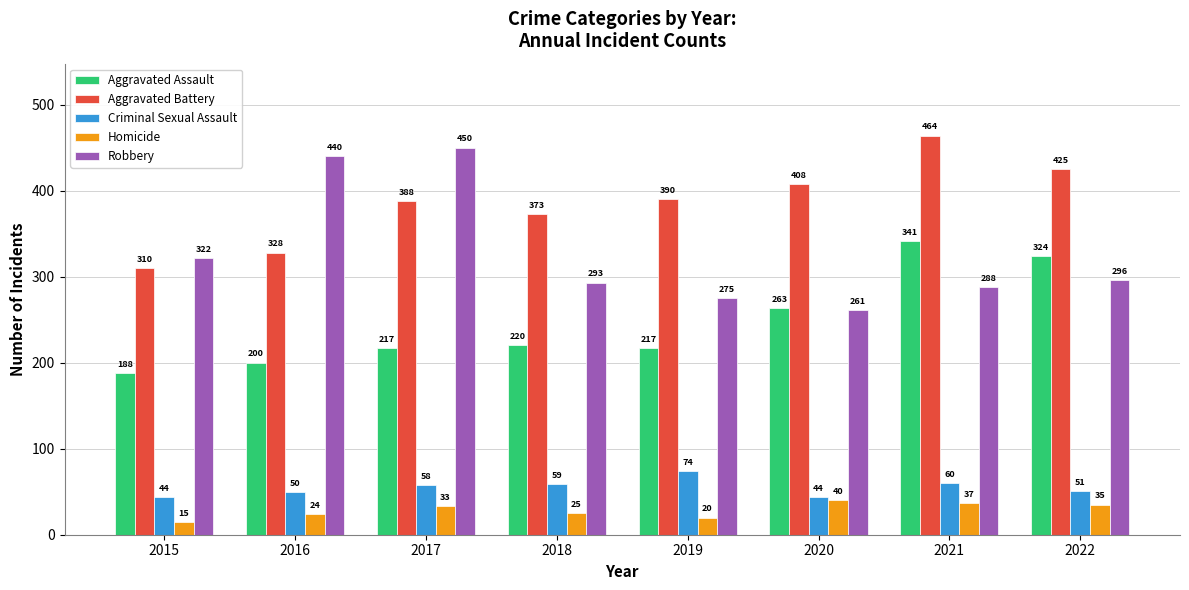

At which category is the sum across all series the highest?

2021